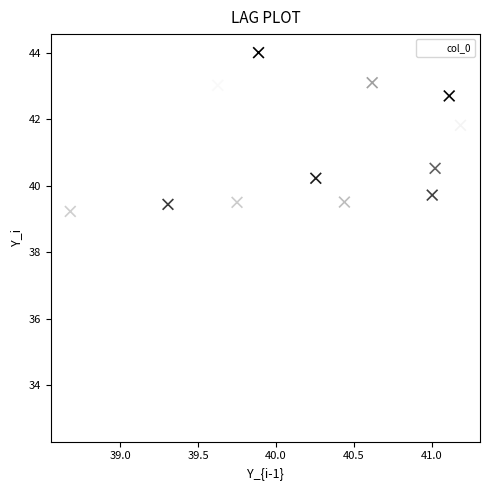

What is the range of X values (max minus min)?

2.5